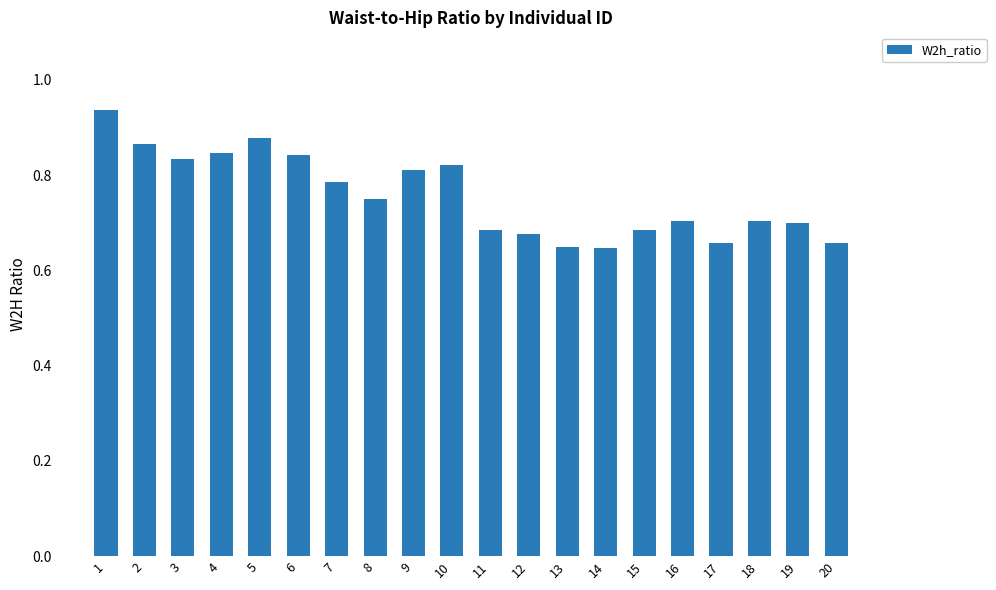

The chart shows a value of 0.8 at 10. True or false?

True